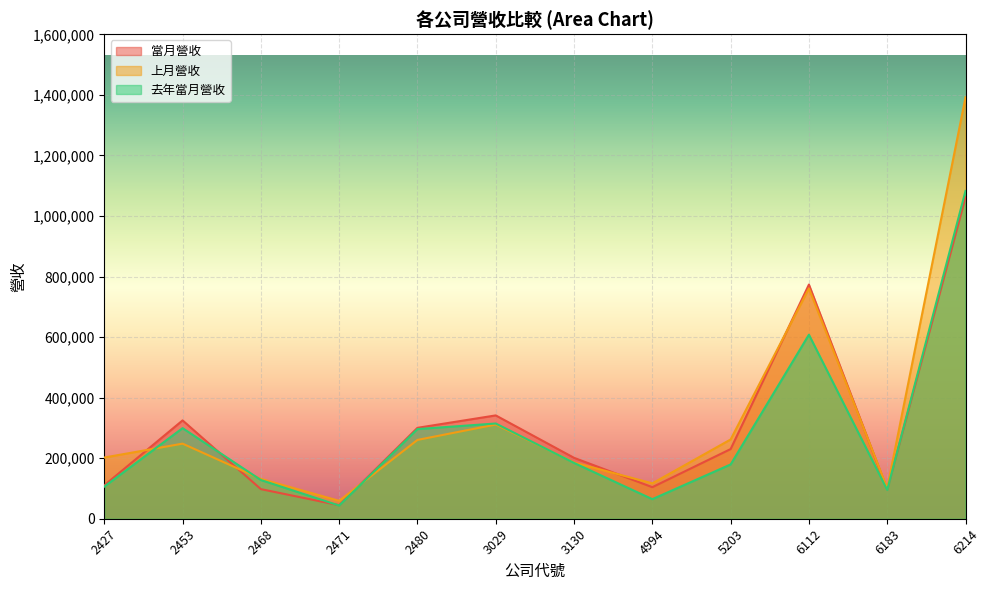

Which category has the lowest value in the 當月營收 series?

2471